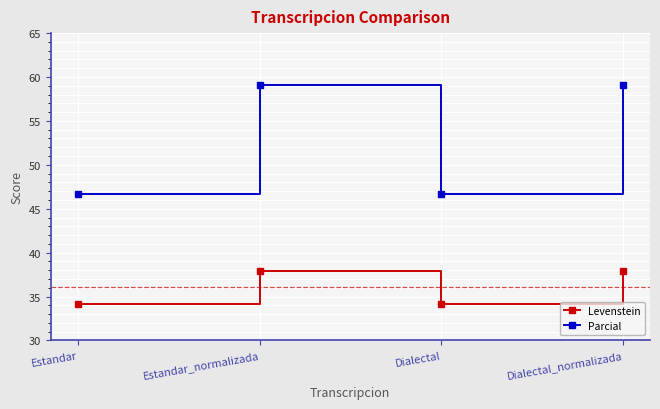

What is the sum of the Levenstein values at Estandar_normalizada and Dialectal?

72.1